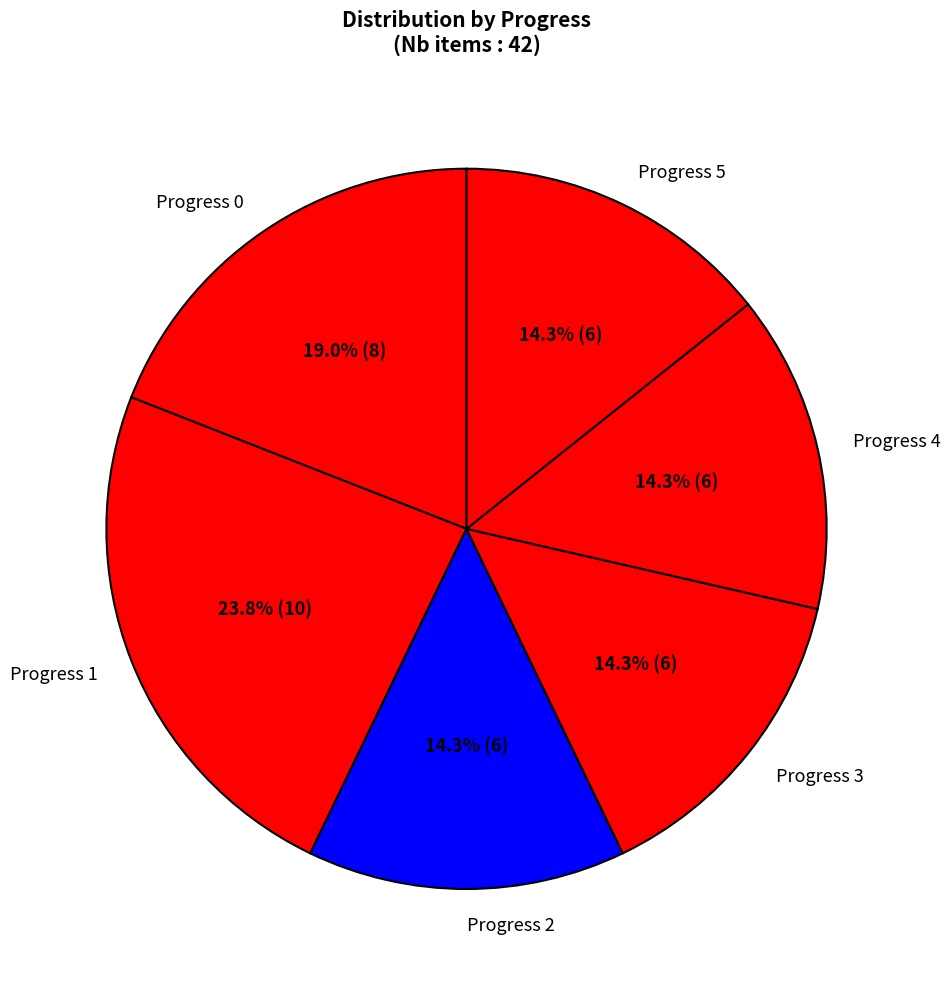

What is the ratio of the value at Progress 0 to the value at Progress 1?

0.8